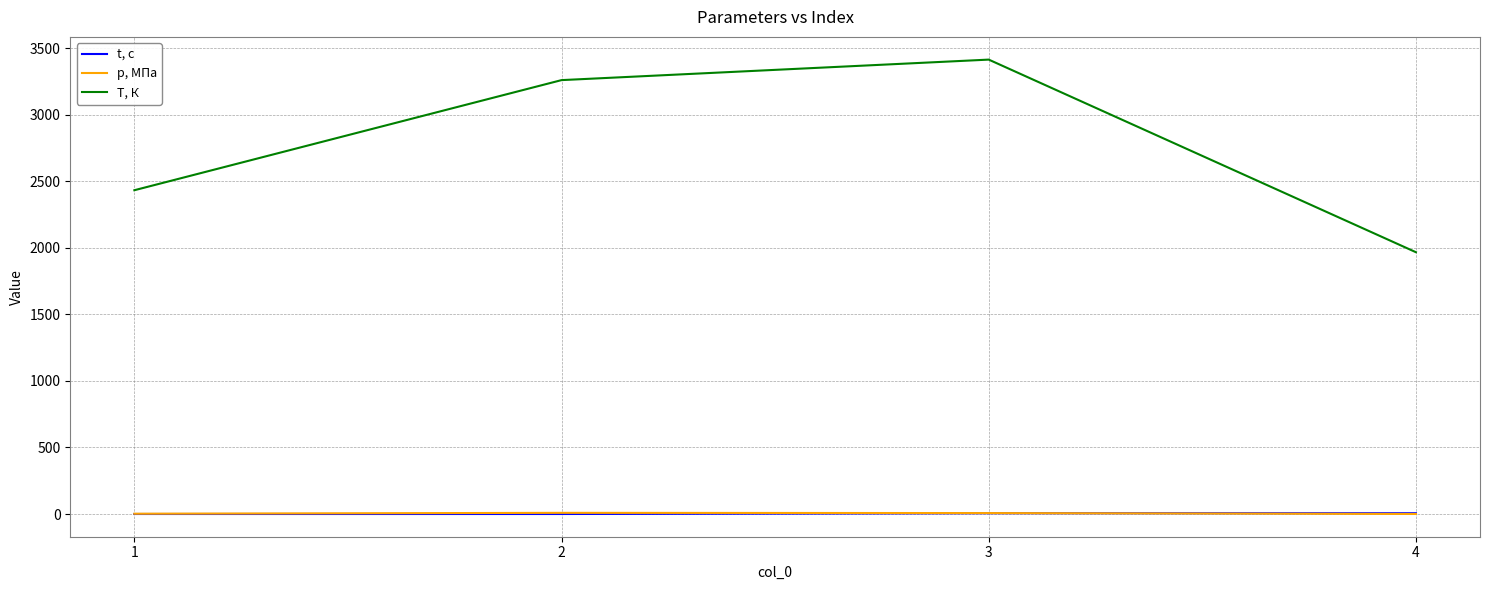

Rank the categories by T, К value from highest to lowest.

3, 2, 1, 4